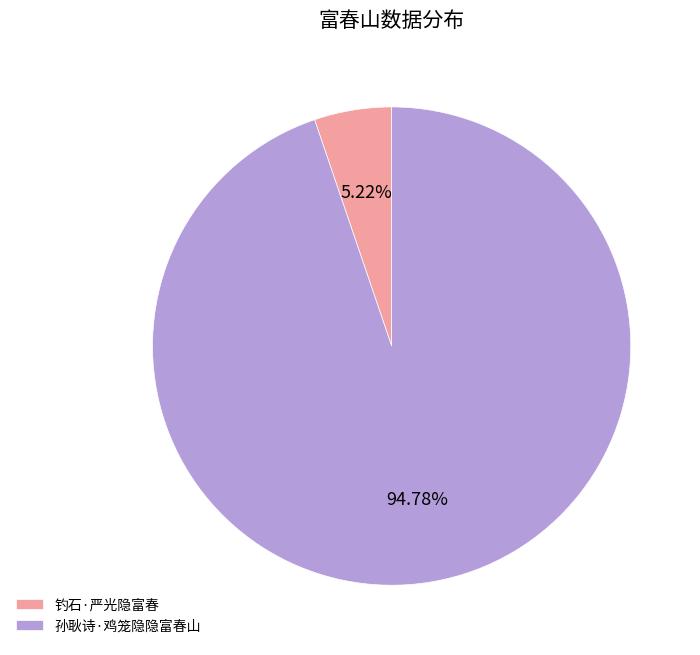

Does 钓石·严光隐富春 account for over 50% of the chart?

No